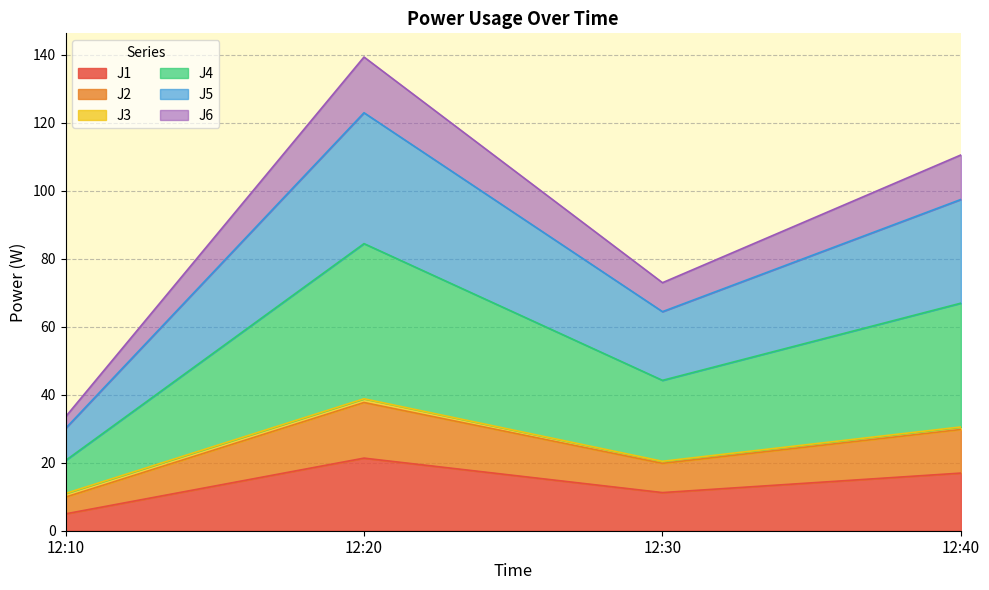

At how many categories does at least one series exceed 7?

4